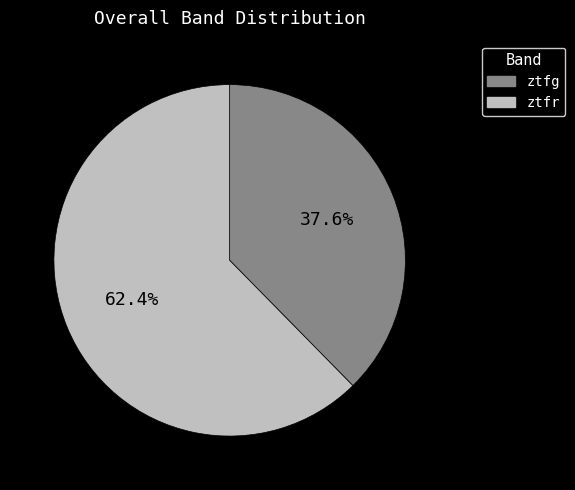

Which slice is the largest?

ztfr